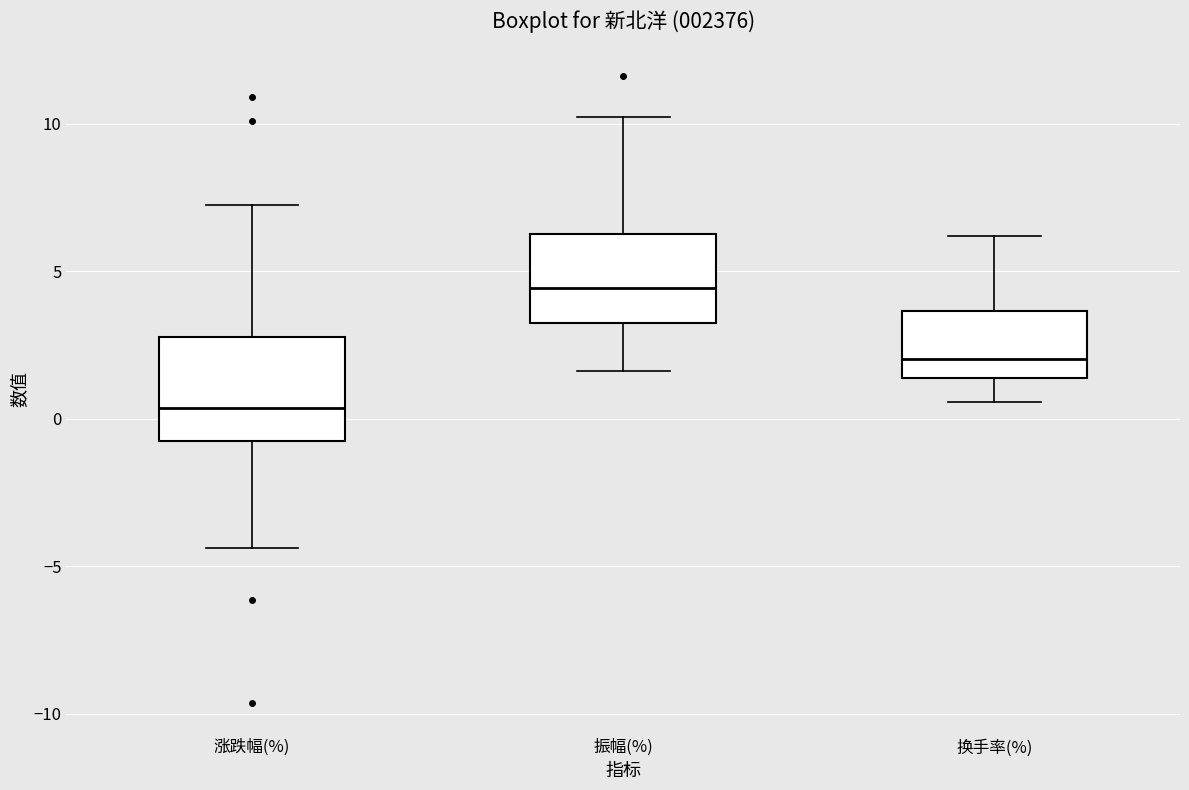

Which box is the tallest, from its lower edge to its upper edge?

涨跌幅(%)